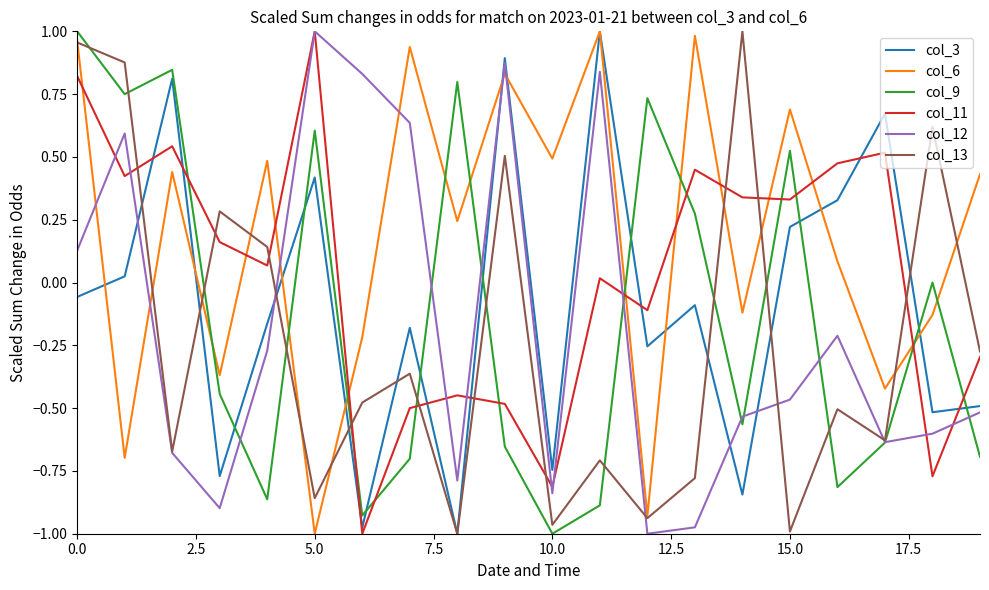

True or false: col_13 and col_11 intersect in this chart.

True